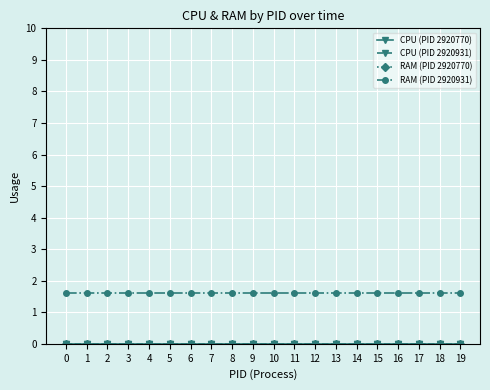

Reading left to right, list all the values displayed in this chart.

CPU (PID 2920770): 0=0.0	1=0.0	2=0.0	3=0.0	4=0.0	5=0.0	6=0.0	7=0.0	8=0.0	9=0.0	10=0.0	11=0.0	12=0.0	13=0.0	14=0.0	15=0.0	16=0.0	17=0.0	18=0.0	19=0.0
CPU (PID 2920931): 0=0.0	1=0.0	2=0.0	3=0.0	4=0.0	5=0.0	6=0.0	7=0.0	8=0.0	9=0.0	10=0.0	11=0.0	12=0.0	13=0.0	14=0.0	15=0.0	16=0.0	17=0.0	18=0.0	19=0.0
RAM (PID 2920770): 0=0.0	1=0.0	2=0.0	3=0.0	4=0.0	5=0.0	6=0.0	7=0.0	8=0.0	9=0.0	10=0.0	11=0.0	12=0.0	13=0.0	14=0.0	15=0.0	16=0.0	17=0.0	18=0.0	19=0.0
RAM (PID 2920931): 0=1.6	1=1.6	2=1.6	3=1.6	4=1.6	5=1.6	6=1.6	7=1.6	8=1.6	9=1.6	10=1.6	11=1.6	12=1.6	13=1.6	14=1.6	15=1.6	16=1.6	17=1.6	18=1.6	19=1.6